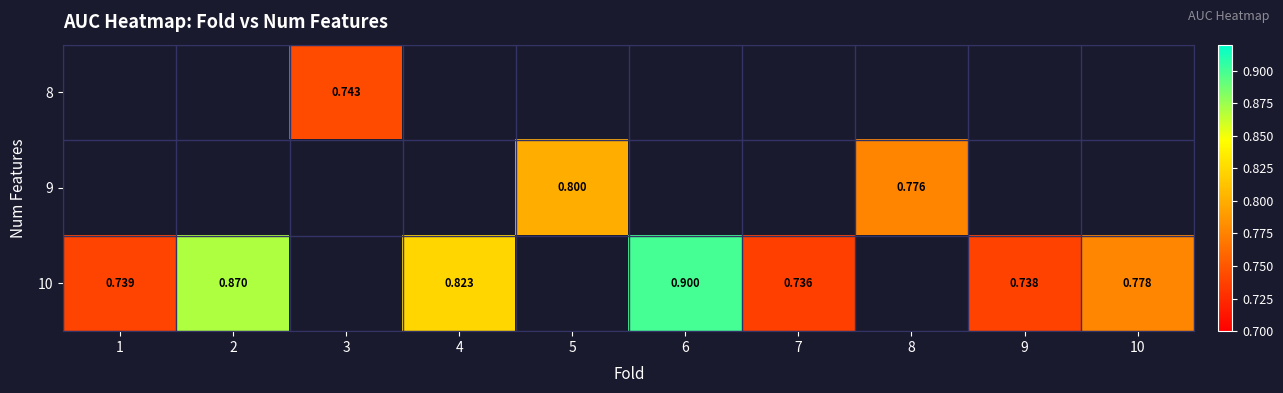

Is the value of 10 at 1 greater than the value of 9 at 8?

No